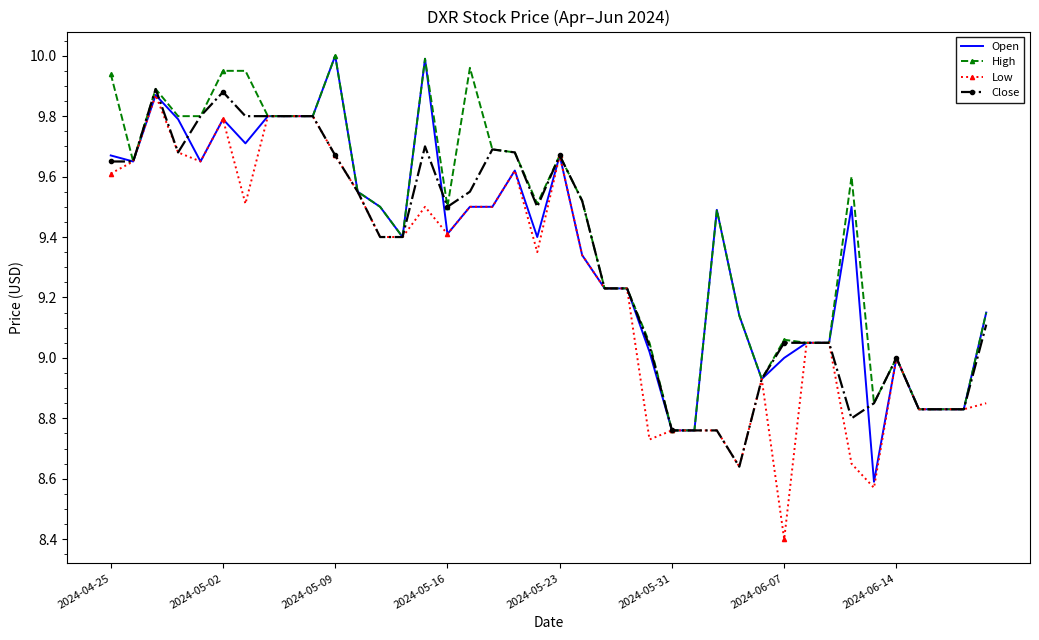

What is the lowest value of the Low series?

8.4